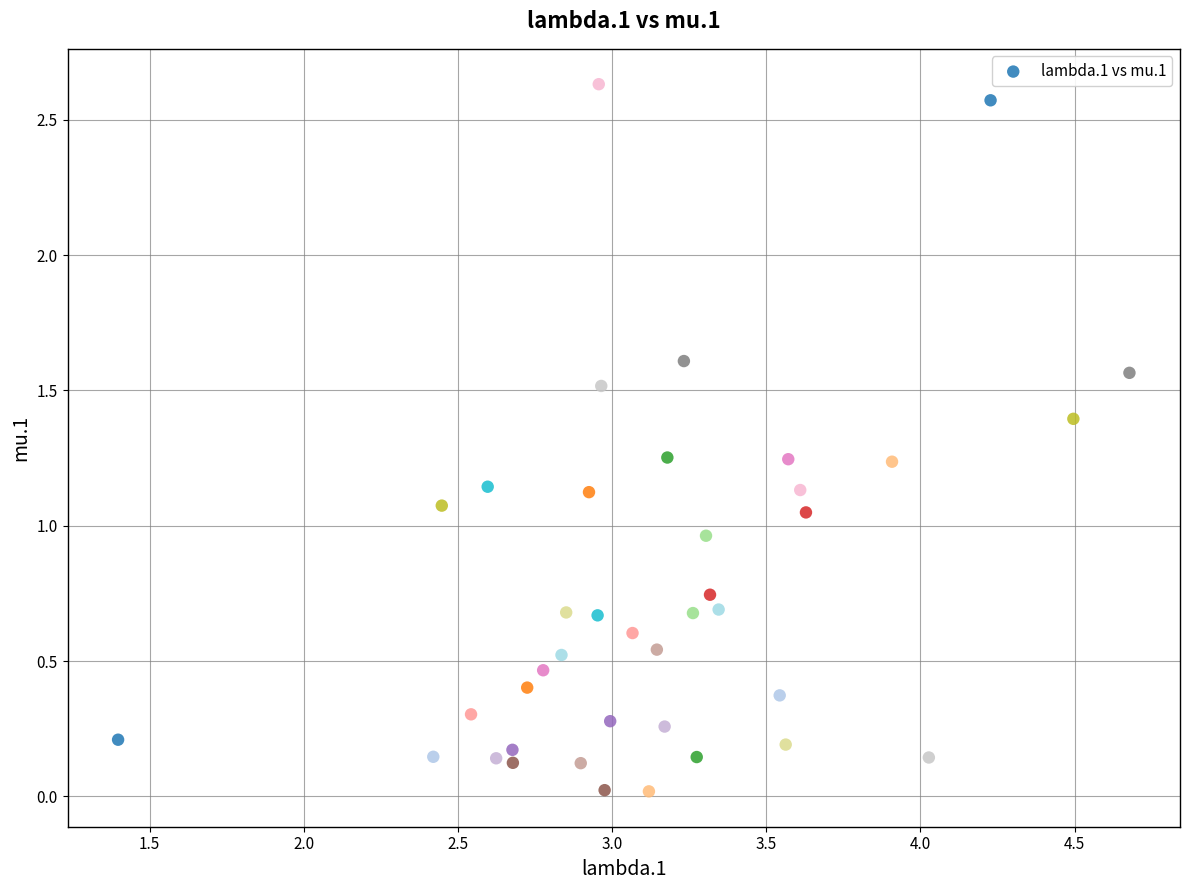

What is the range of X values (max minus min)?

3.3